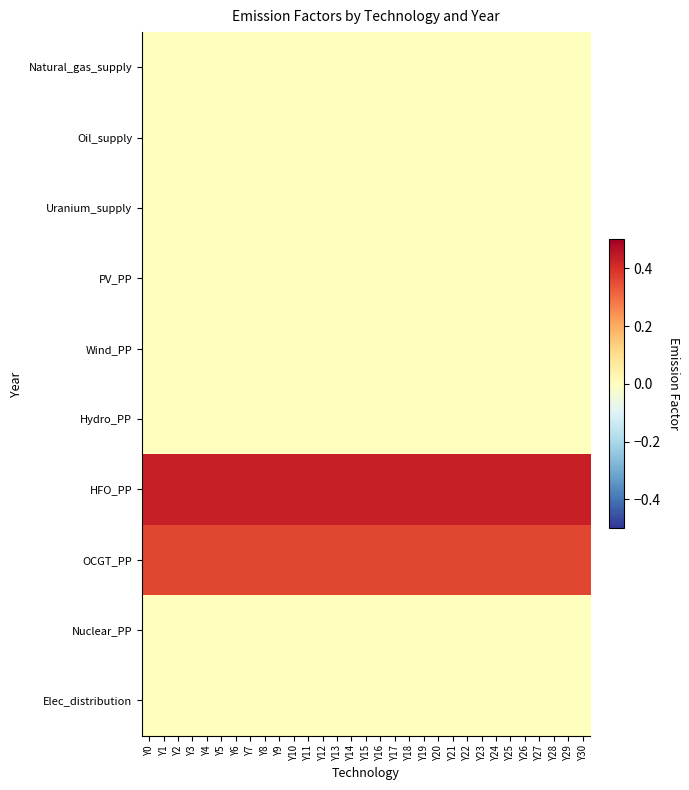

At which category is the sum across all series the highest?

Y0